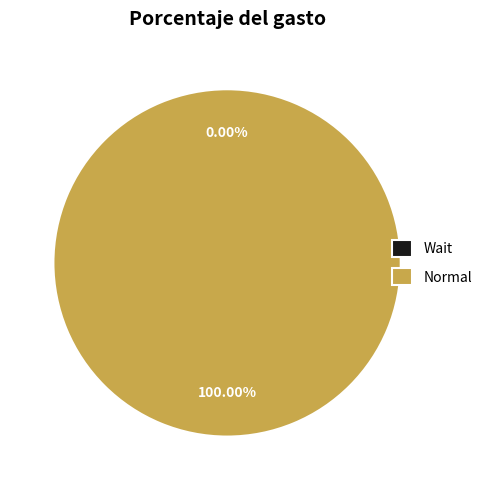

To the nearest percent, what portion does Normal represent?

100%